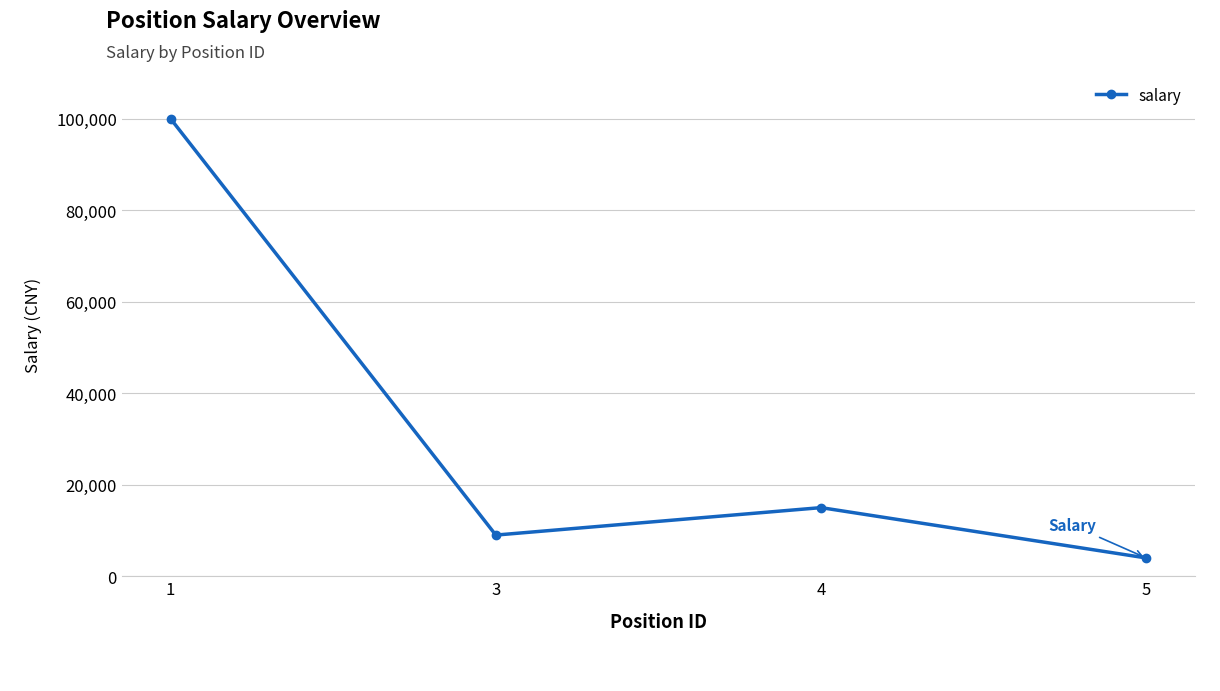

What is the average value?

32000